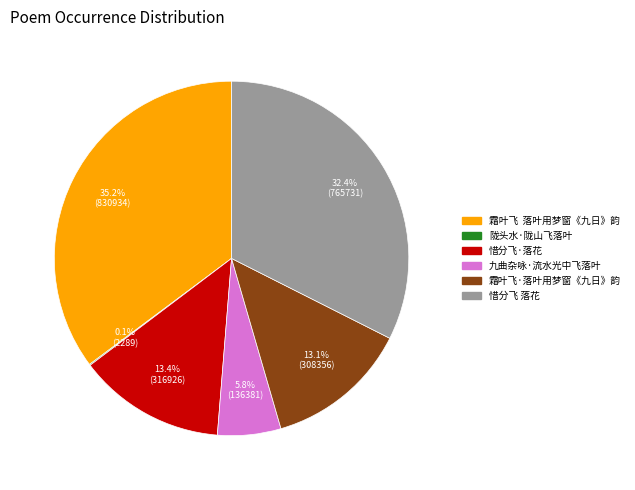

To the nearest percent, what is the difference between the largest and smallest slice percentages?

35%